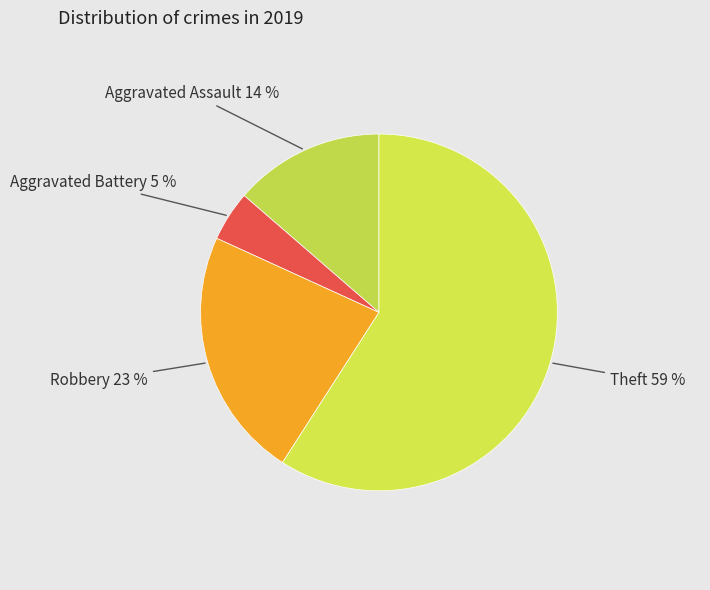

How many slices are in this pie chart?

4